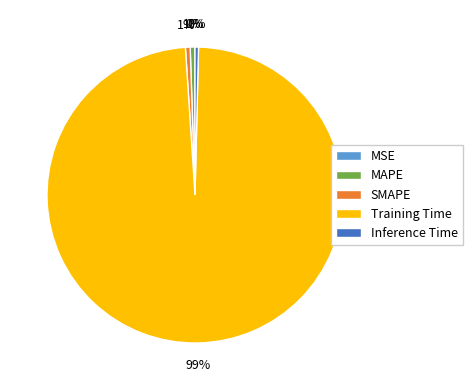

Combined, do SMAPE and Inference Time account for over 50%?

No